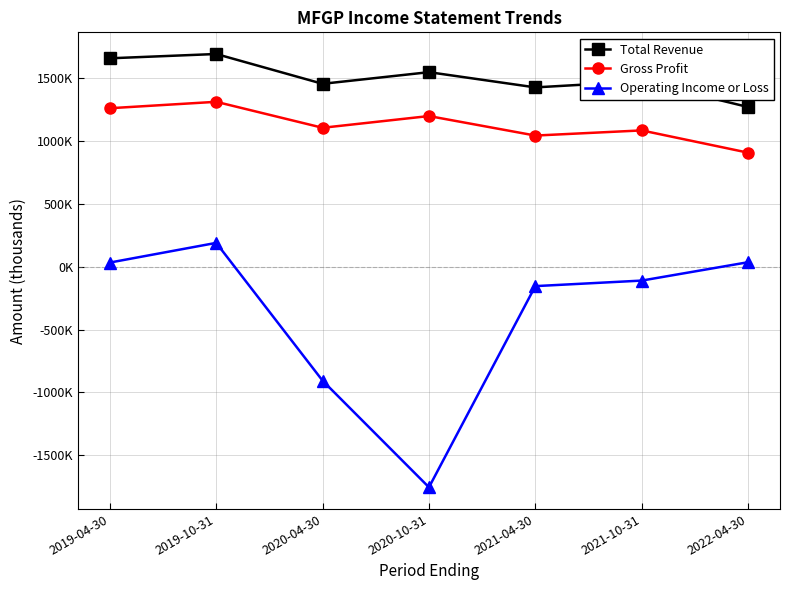

True or false: Total Revenue and Gross Profit intersect in this chart.

False